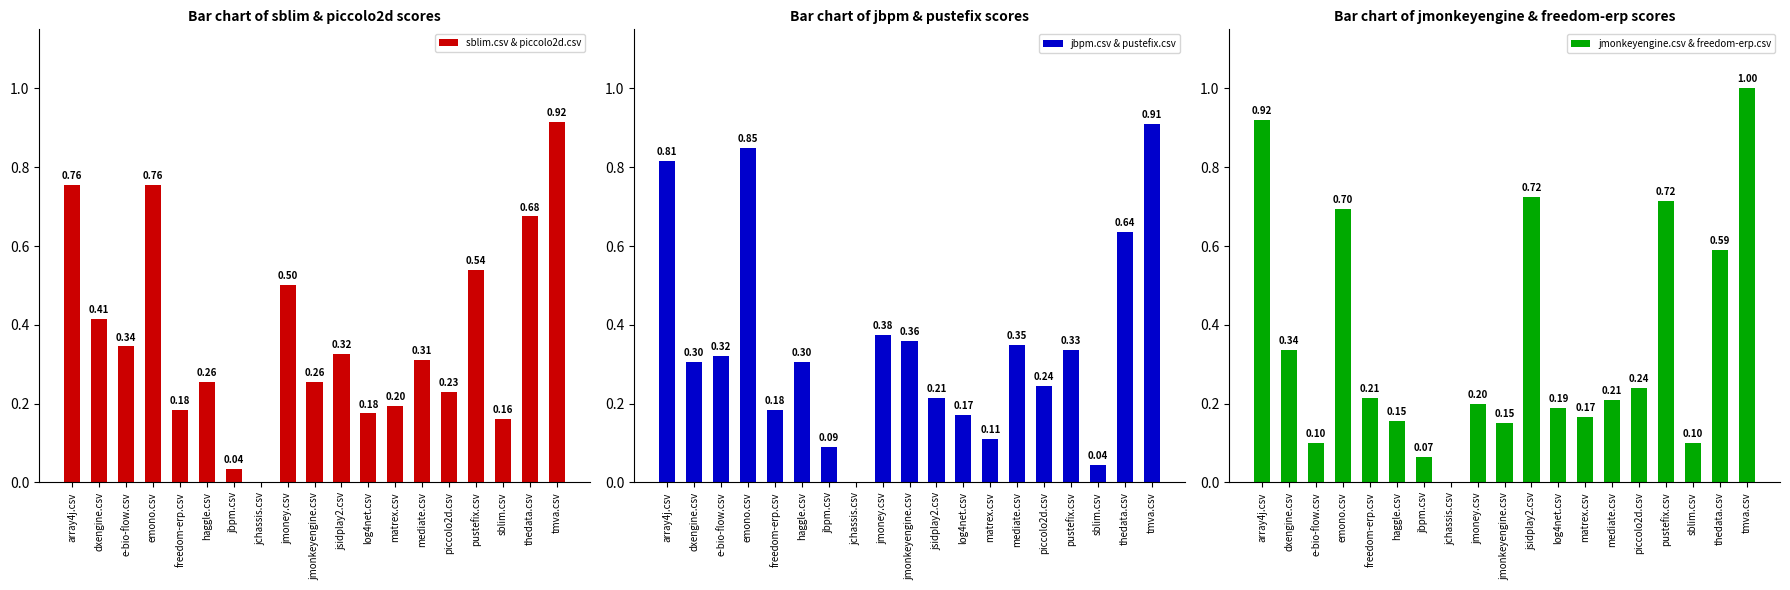

What is the maximum value shown in the chart?

1.0